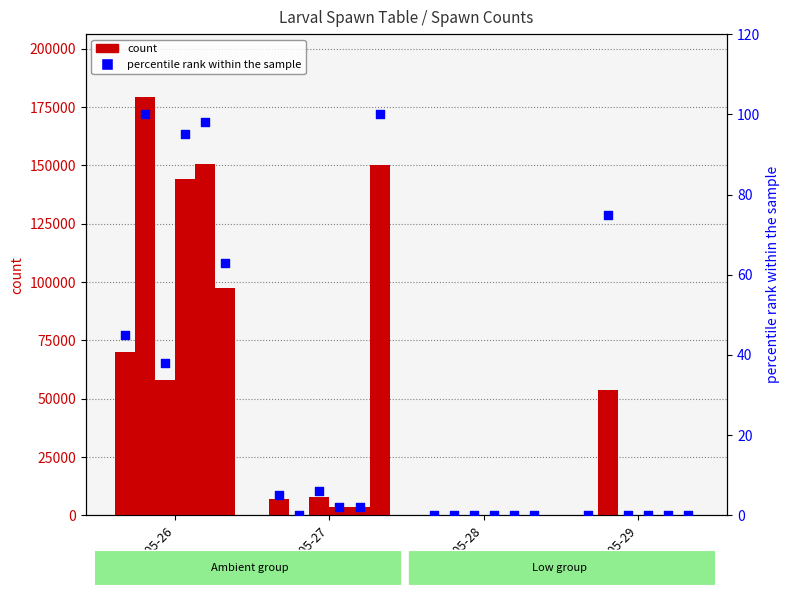

What is the total value across all series at 2017-05-27?

165463.3